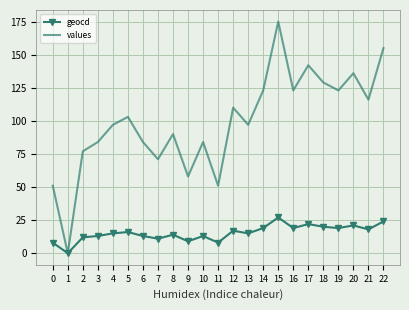

What are all the series names shown in the legend?

geocd, values